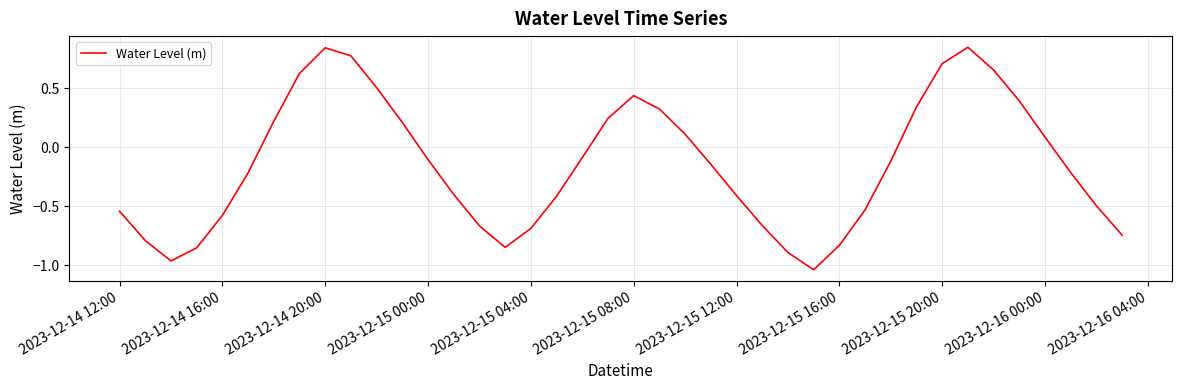

What is the difference between the maximum and minimum values?

1.9